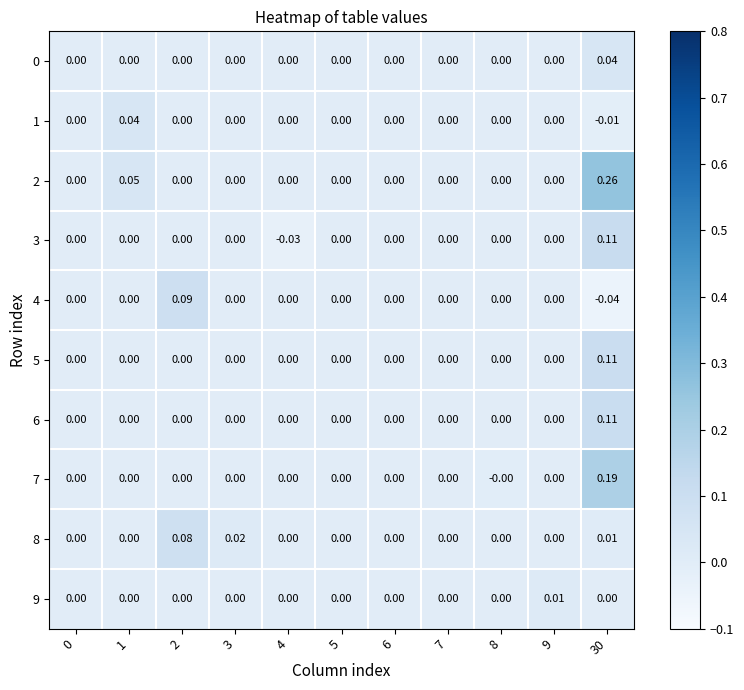

Is the value of 6 at 3 greater than the value of 4 at 30?

Yes